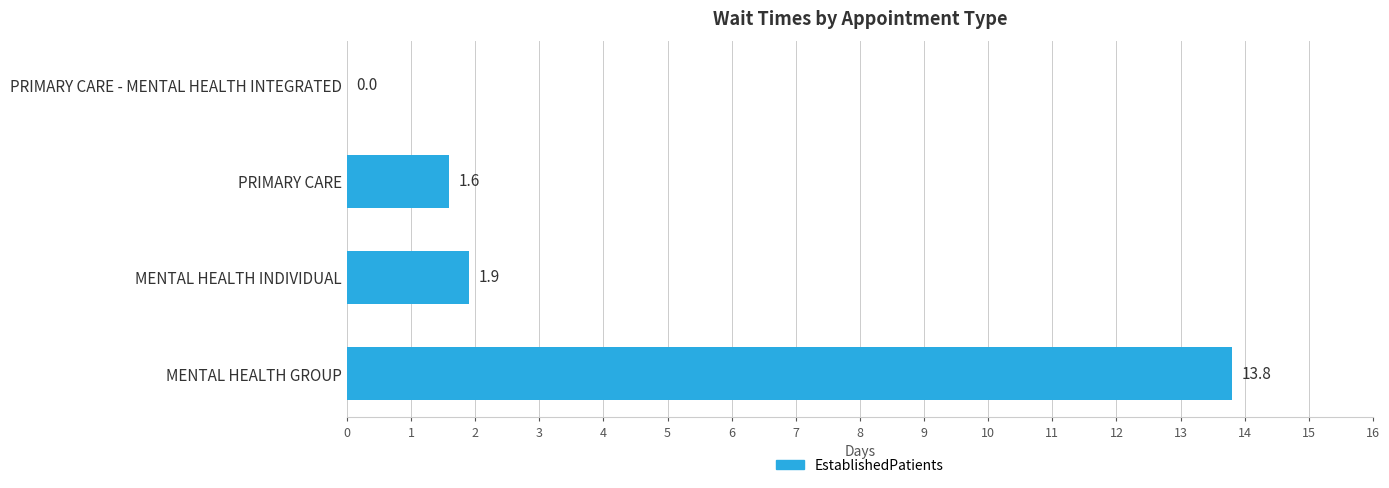

What is the sum of the values at PRIMARY CARE and MENTAL HEALTH GROUP?

15.4